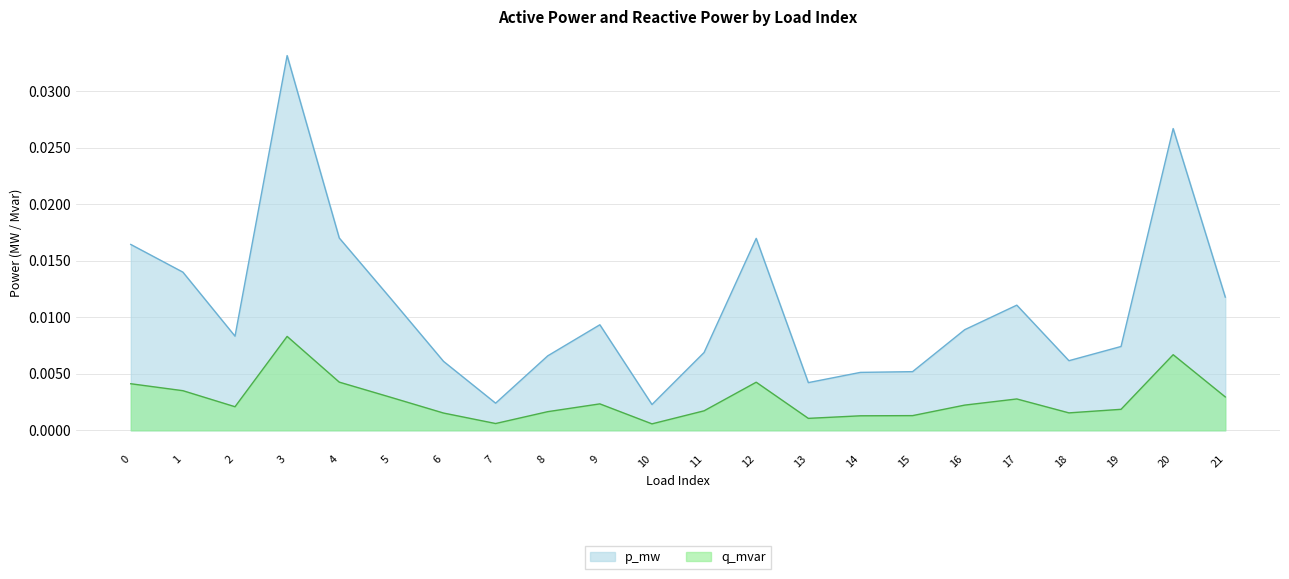

Which series has the largest range (max minus min)?

p_mw